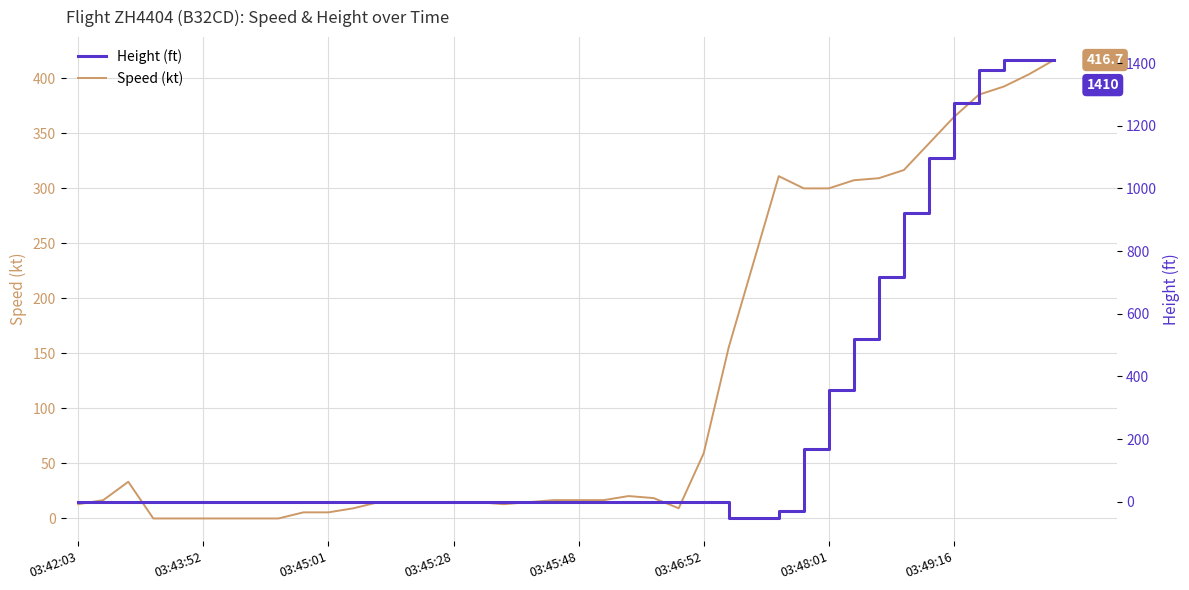

Is this an area chart (filled region under the line)?

No